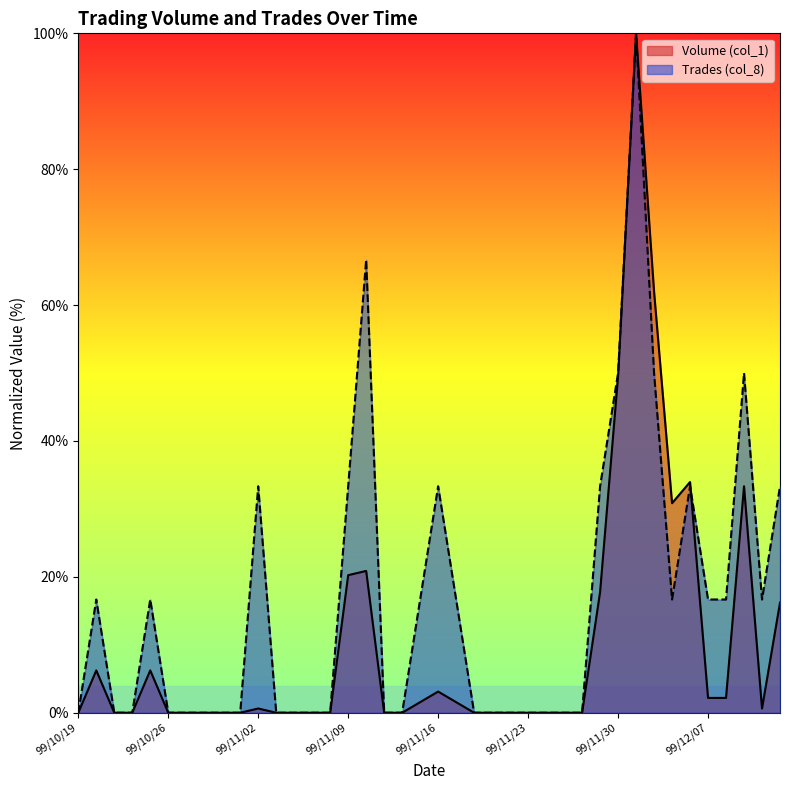

What is the difference between the second highest and second lowest values in the Volume (col_1) series?

62.0